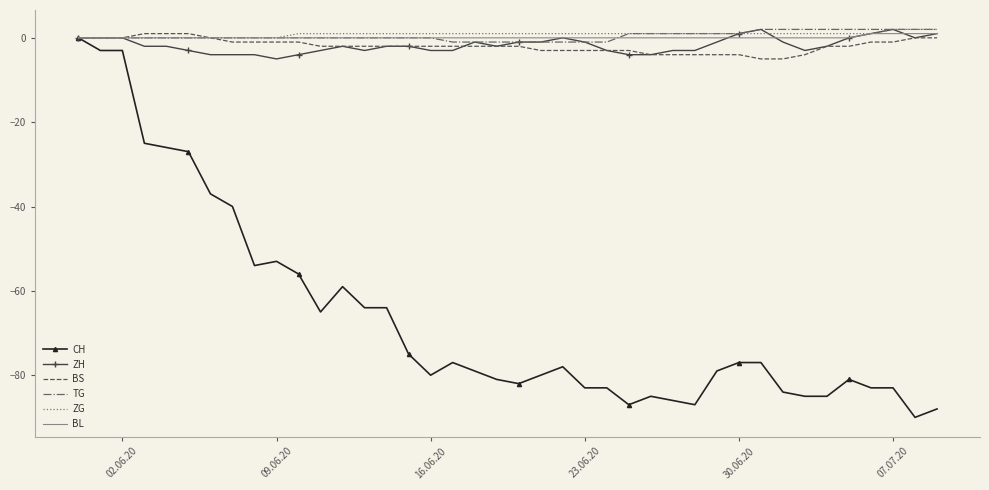

What are all the series names shown in the legend?

CH, ZH, BS, TG, ZG, BL